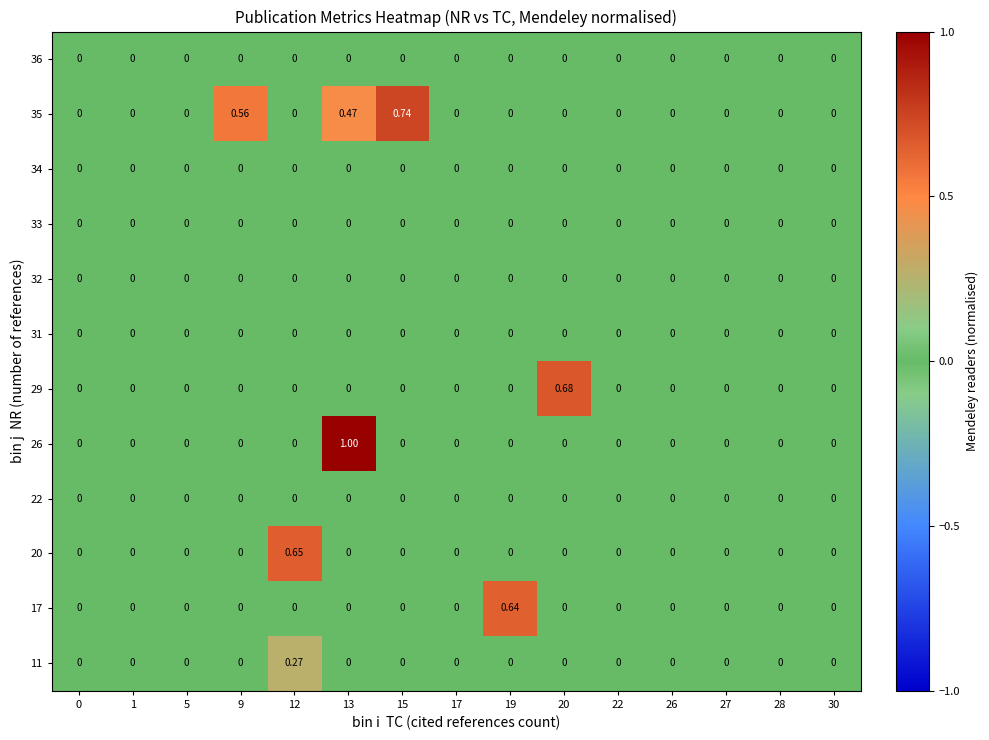

How many categories are shown in the chart?

15